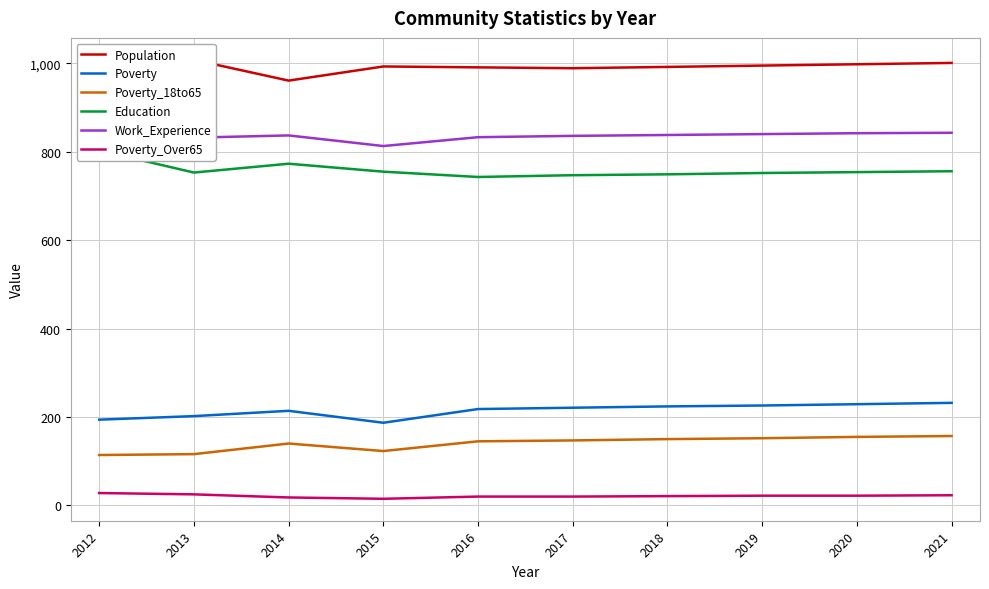

What is the value of the Poverty_Over65 point at the 9th from the left?

22